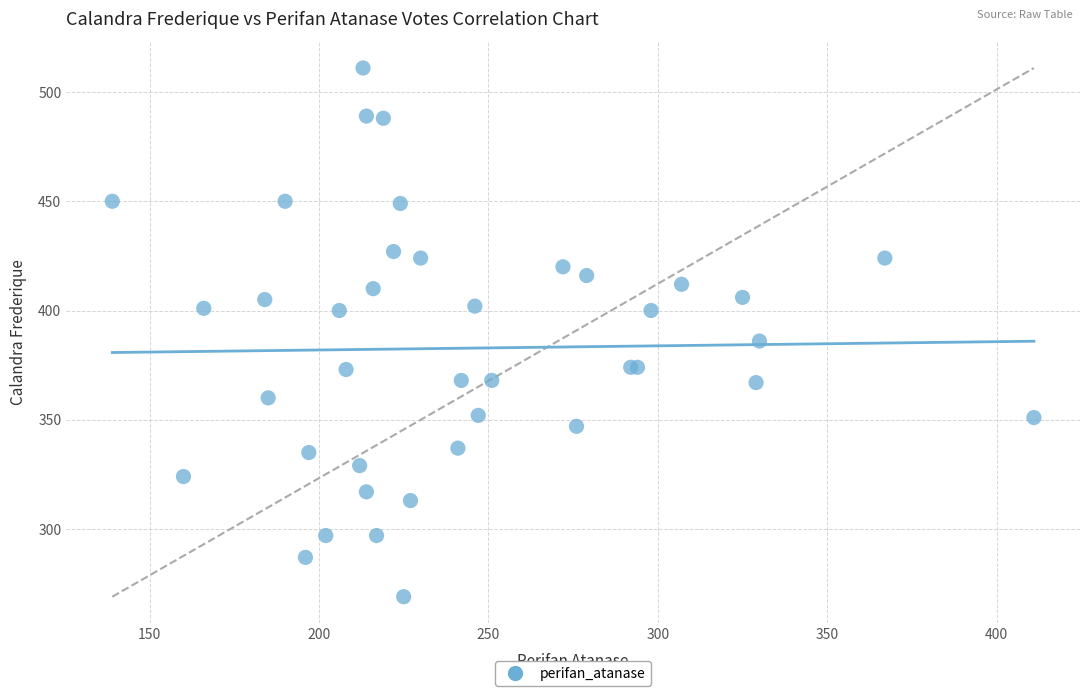

What Y value in the scatter plot is closest to 390?

386